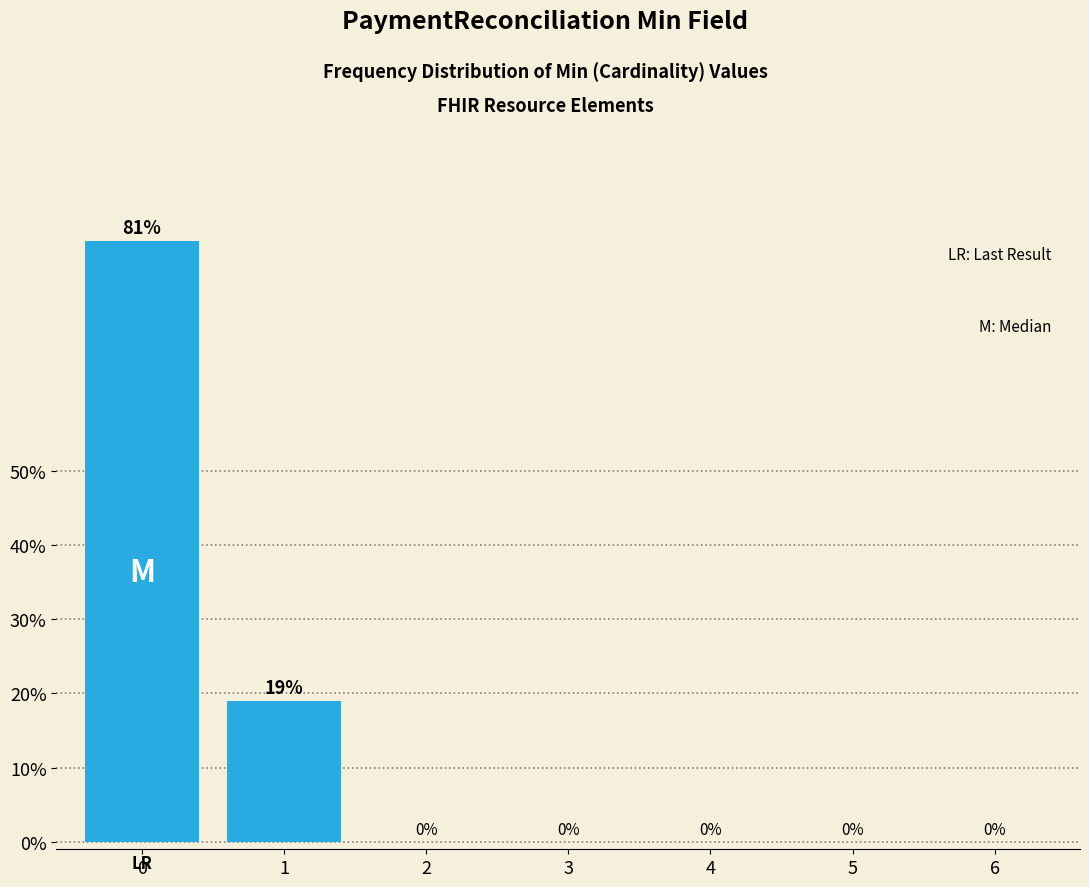

Reading left to right, extract all data points from this chart.

0=81.0	1=19.0	2=0.0	3=0.0	4=0.0	5=0.0	6=0.0